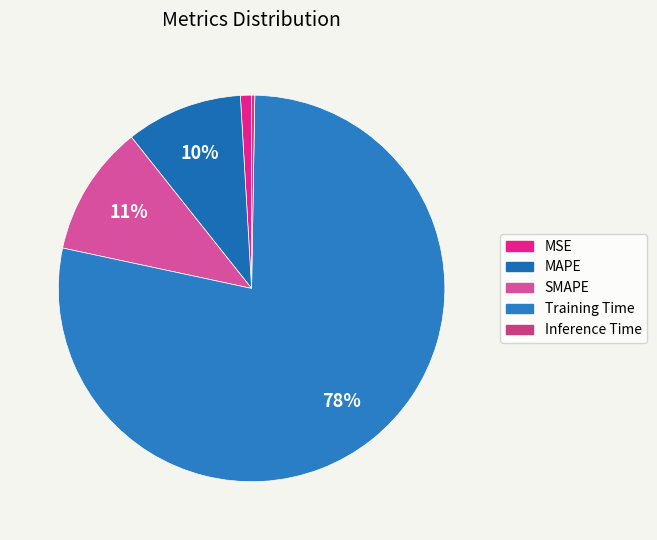

Which category has the biggest portion of the pie?

Training Time